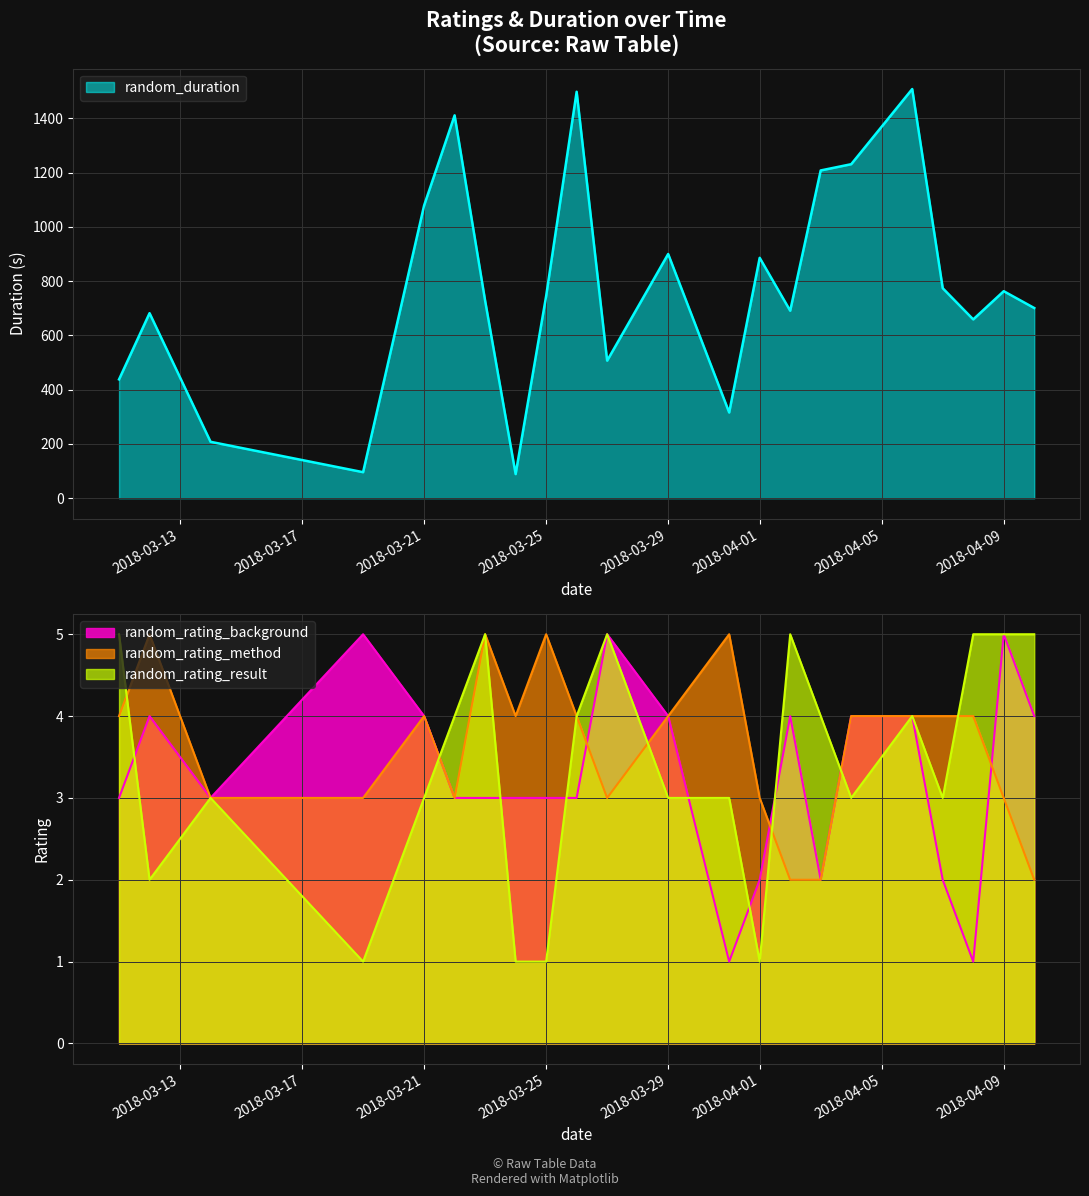

True or false: random_rating_background has more than 2 points higher than both neighbors.

True